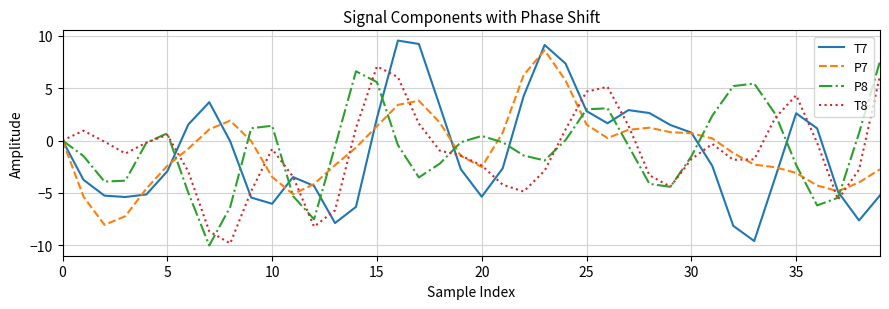

What is the difference between the second highest and minimum values in the P8 series?

16.7